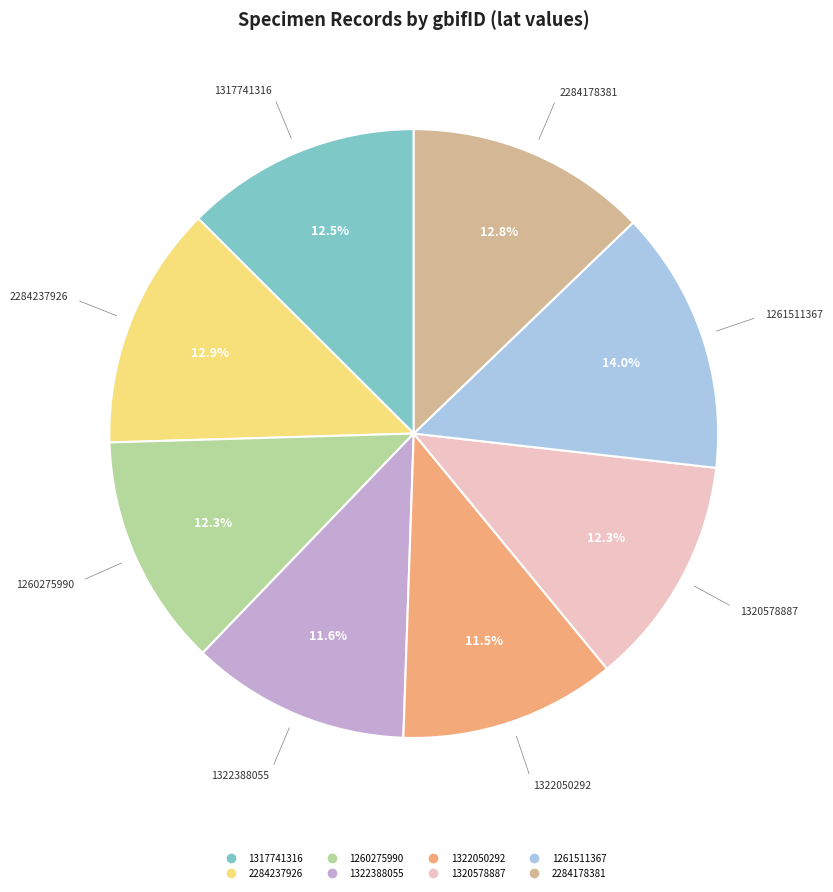

Does any single category account for the majority?

No